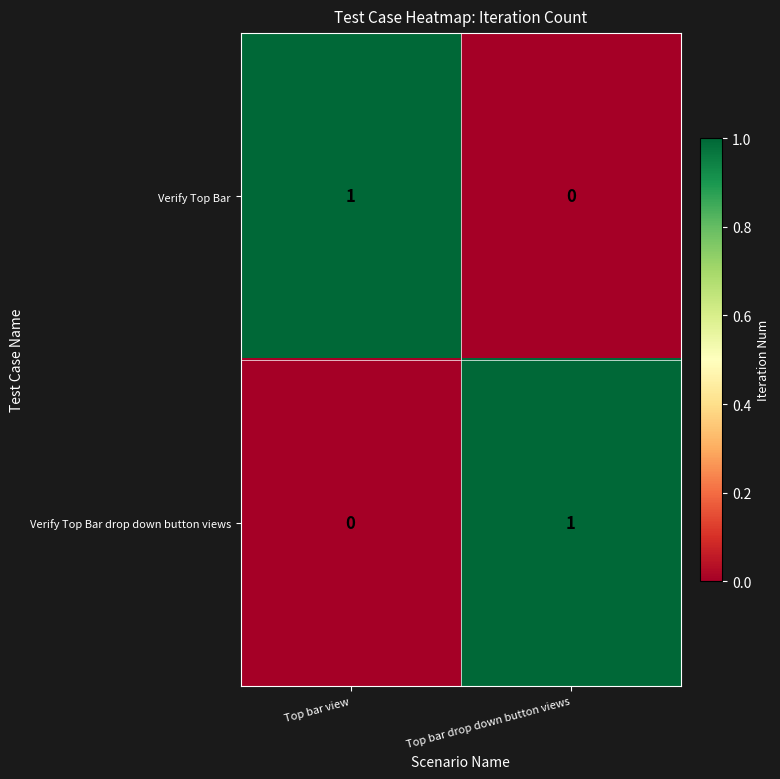

Reading left to right, what are all the values shown in this chart?

Verify Top Bar: 1	0
Verify Top Bar drop down button views: 0	1